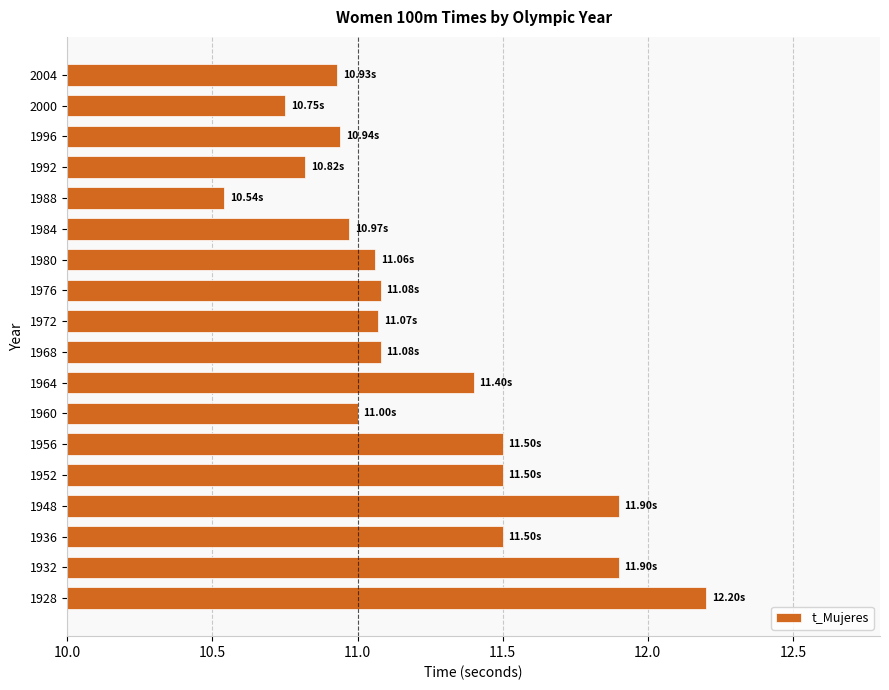

What is the average value?

11.2